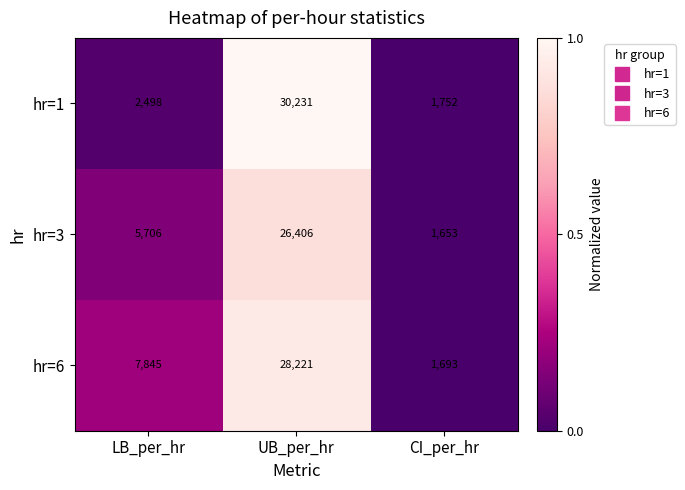

What is the difference between the hr=6 values at LB_per_hr and UB_per_hr?

20376